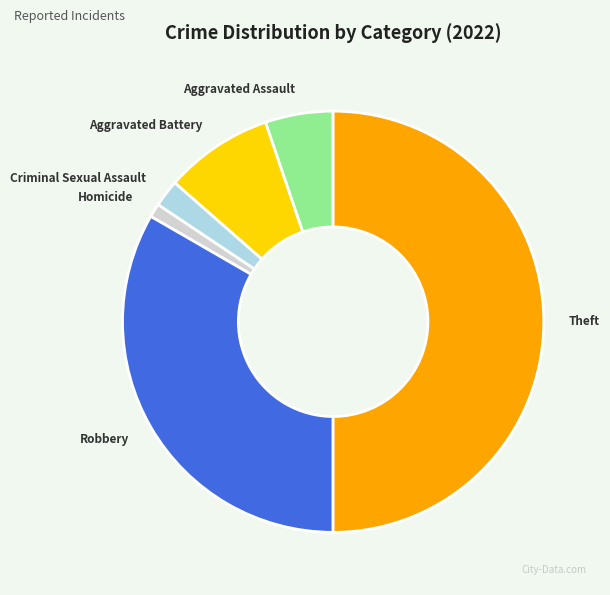

What is the ratio of the value at Robbery to the value at Criminal Sexual Assault?

16.0